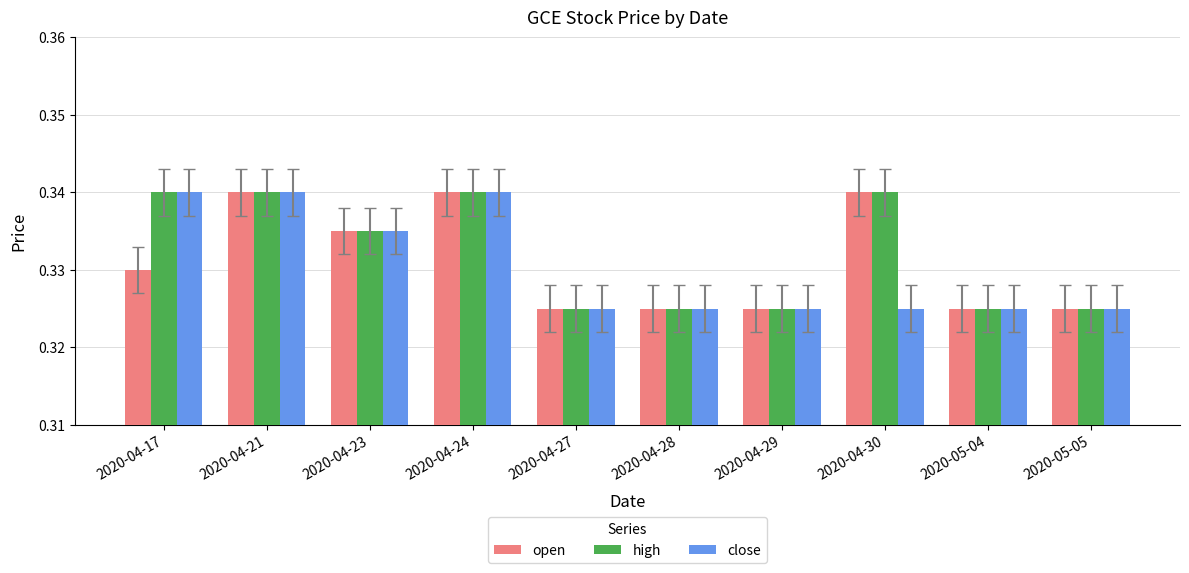

The close series shows 0.5 at 2020-04-29. True or false?

False